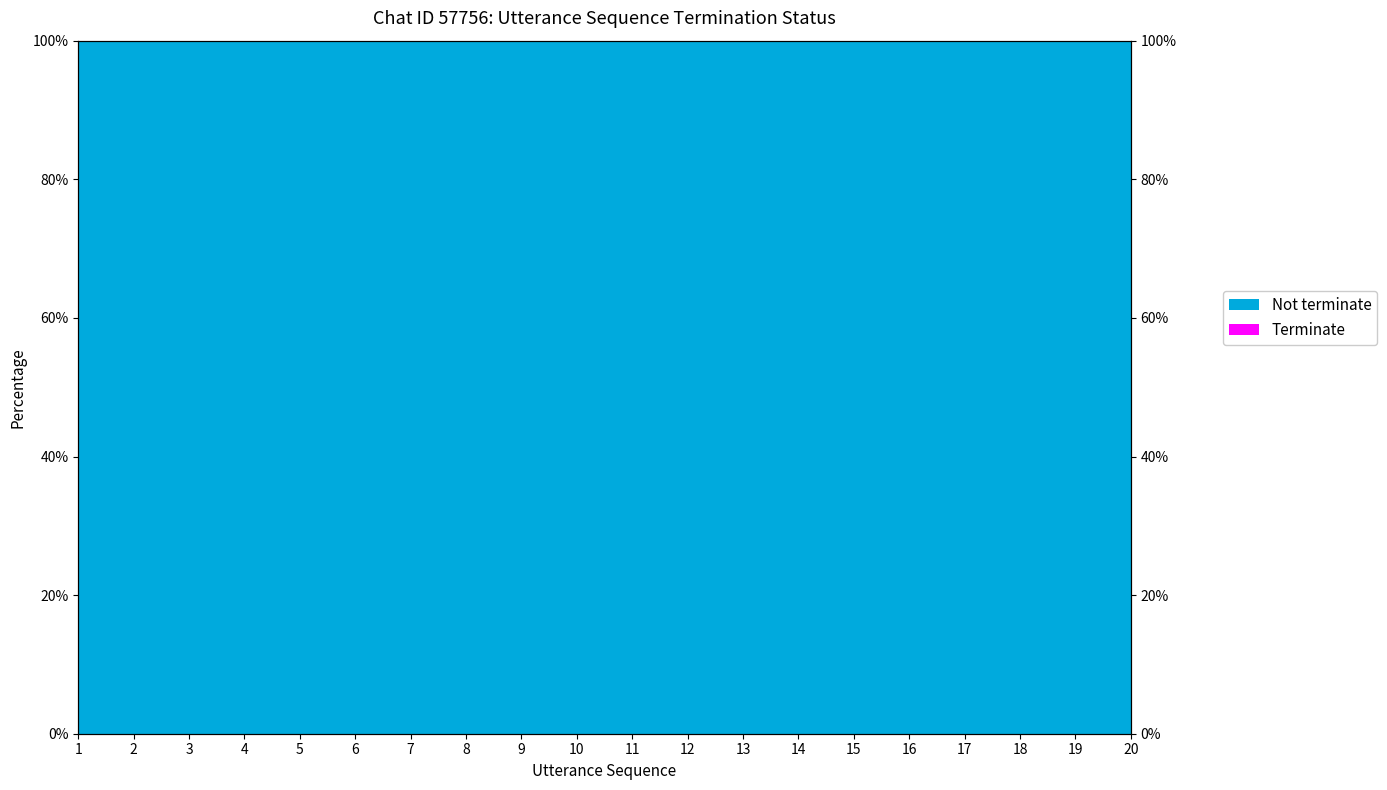

What are all the series names shown in the legend?

Not terminate, Terminate